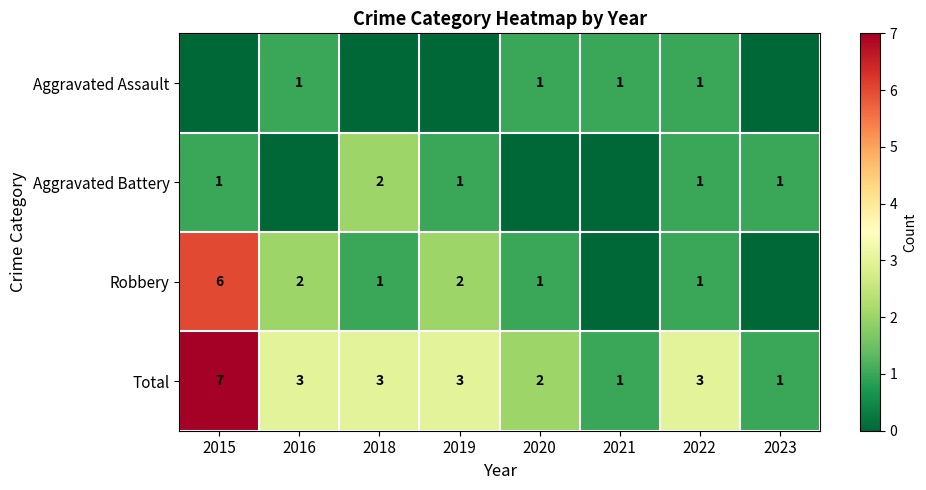

Is it true that Total equals 10 at 2015?

False